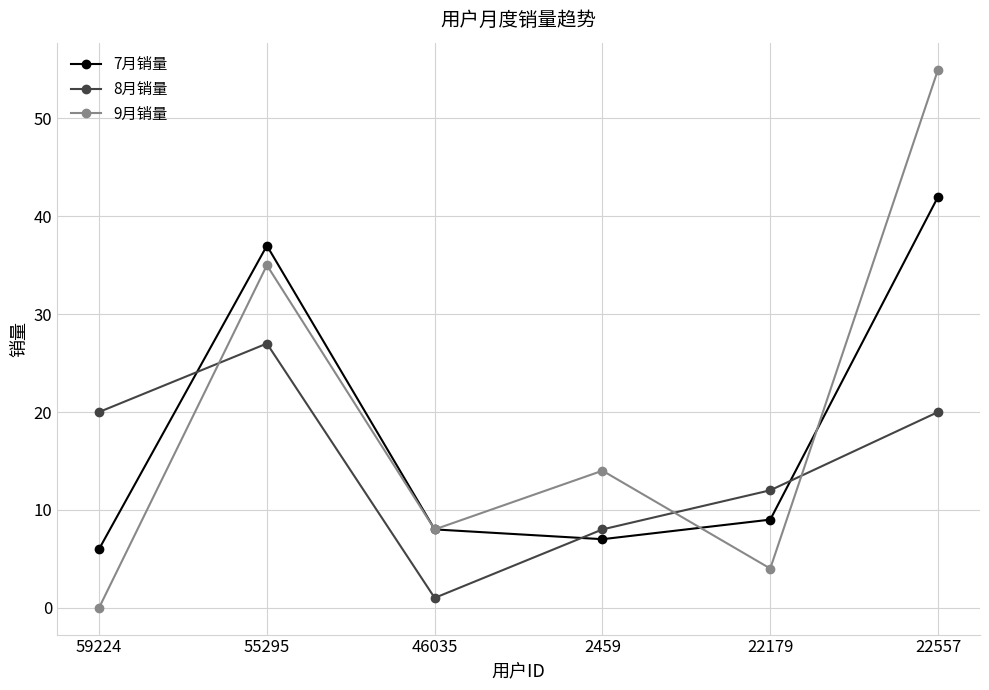

At 22179, list the series in order from largest to smallest.

8月销量, 7月销量, 9月销量